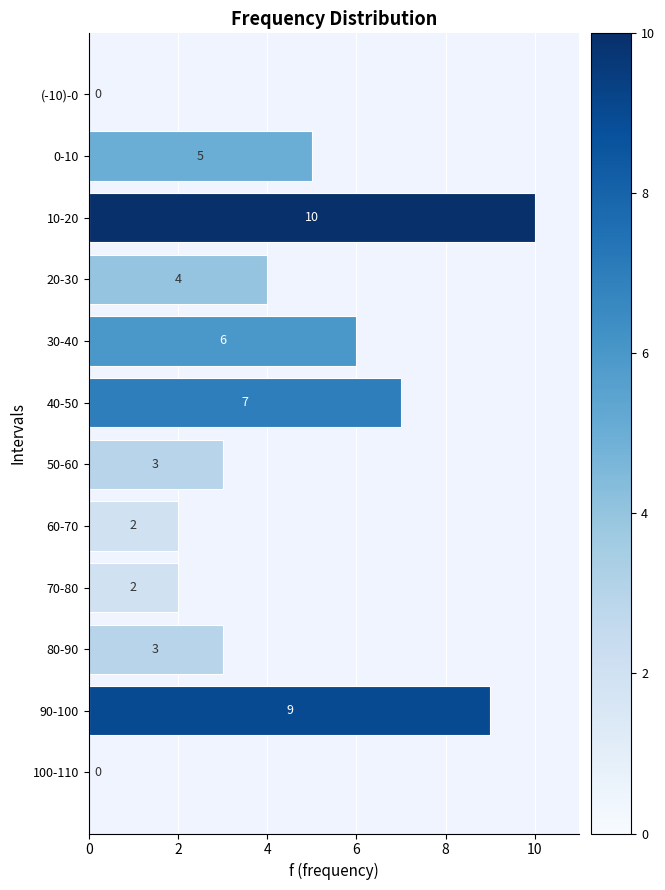

At which category does the chart reach its peak across all series?

10-20